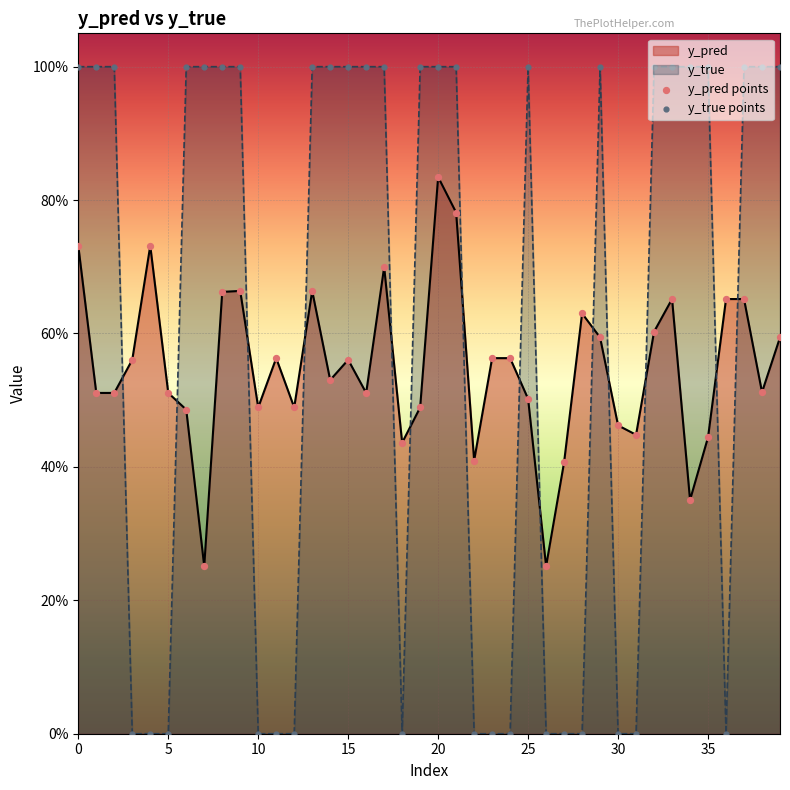

Which series has the widest spread of Y values?

y_true points